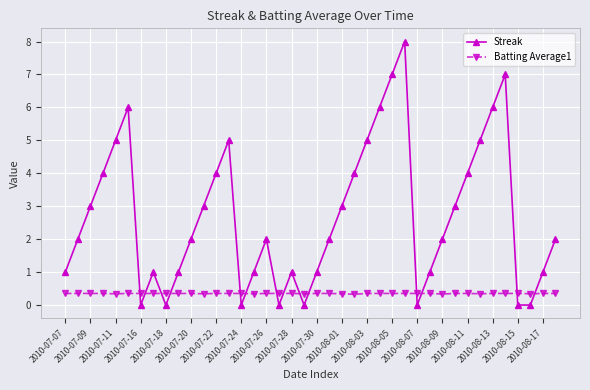

Which series has the largest range (max minus min)?

Streak